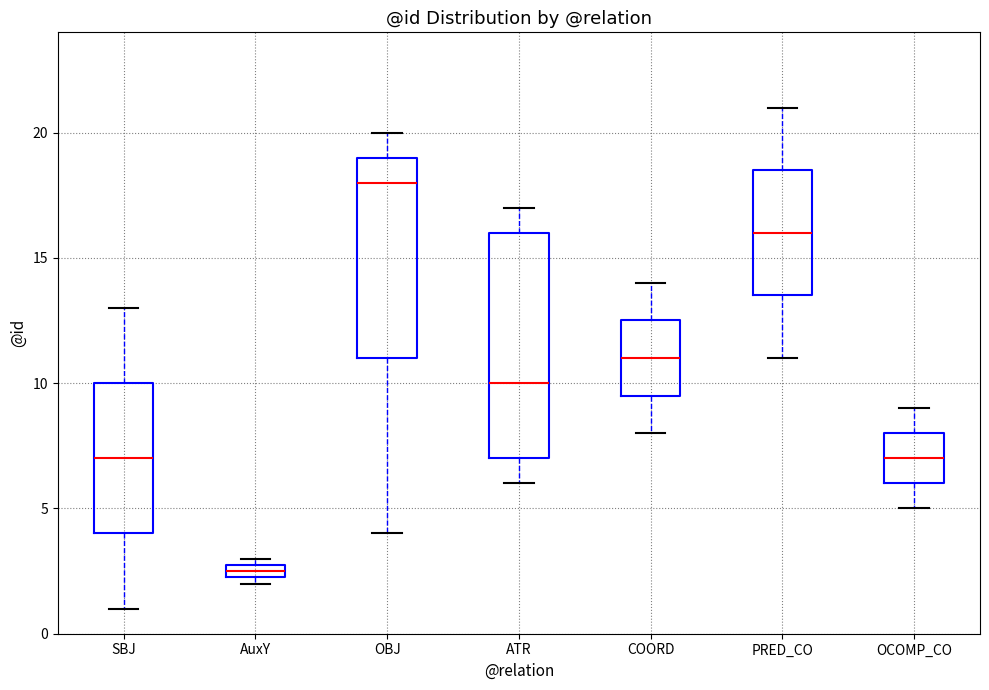

Where does the median line of the box for PRED_CO sit on the y-axis? The values are not printed on the chart, so give them approximately, as read against the axis.

16.0